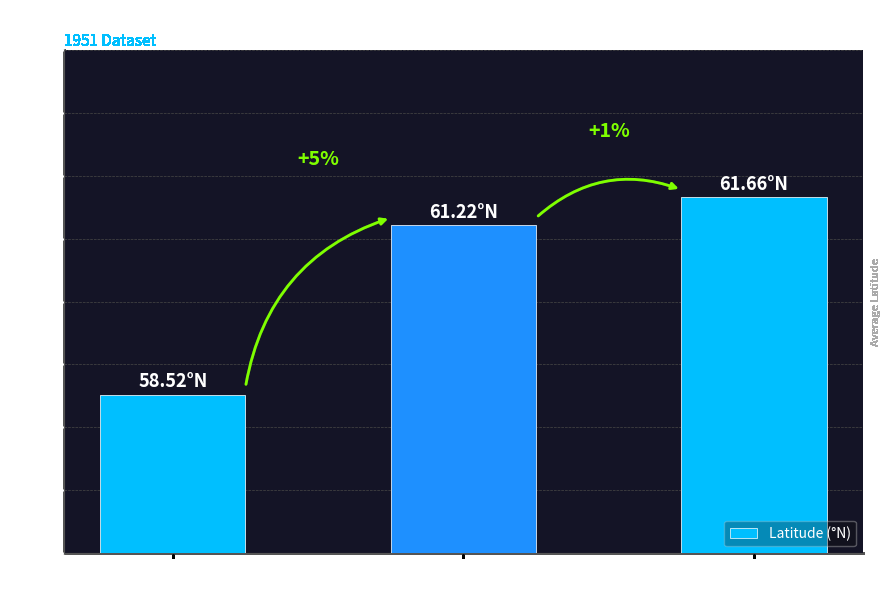

Reading left to right, what are all the values shown in this chart?

Centers = 1=58.5	Centers = 2=61.2	Centers = 0=61.7